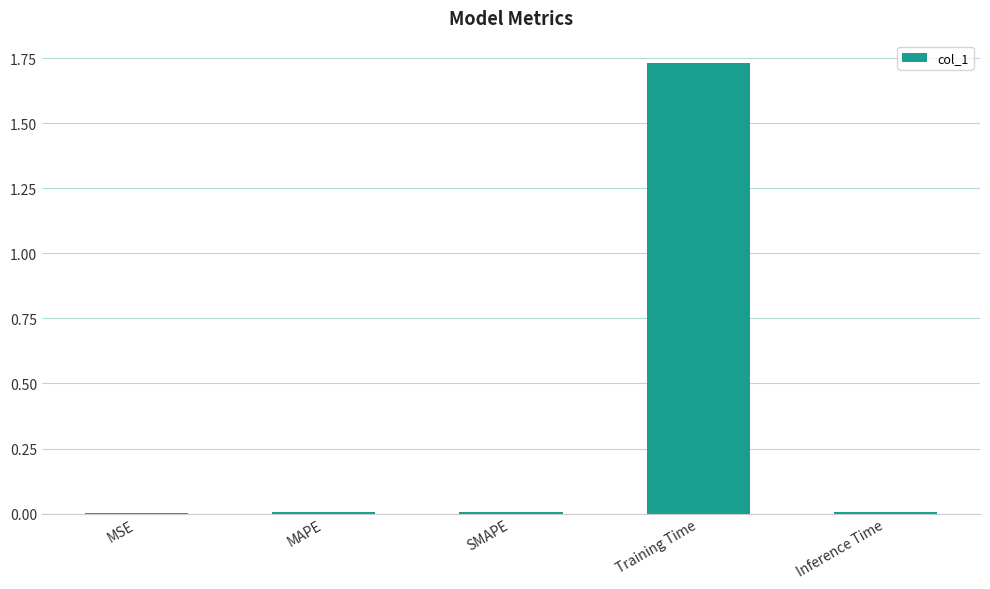

The value at MSE is 0.0. True or false?

True